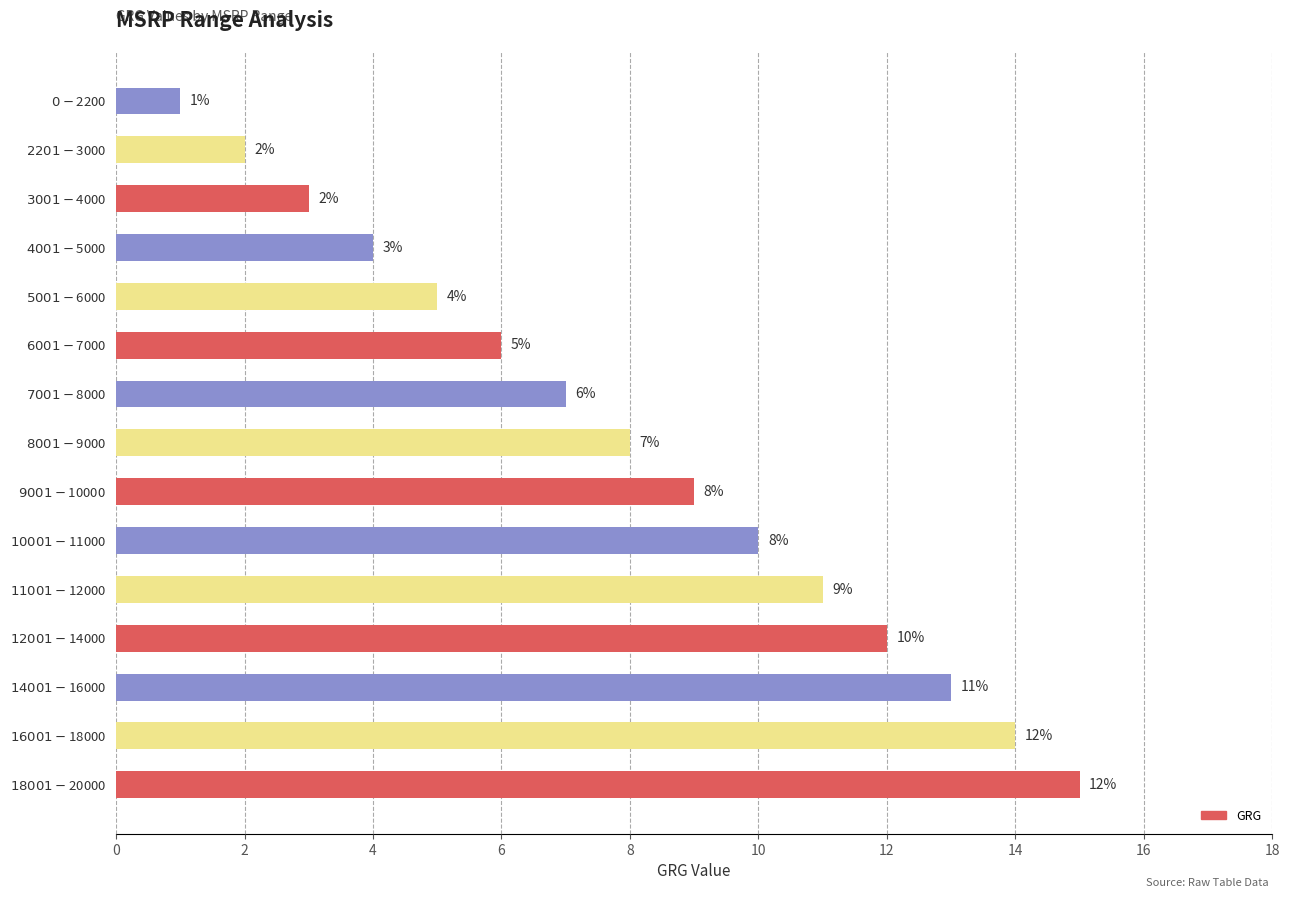

What is the minimum value shown in the chart?

1